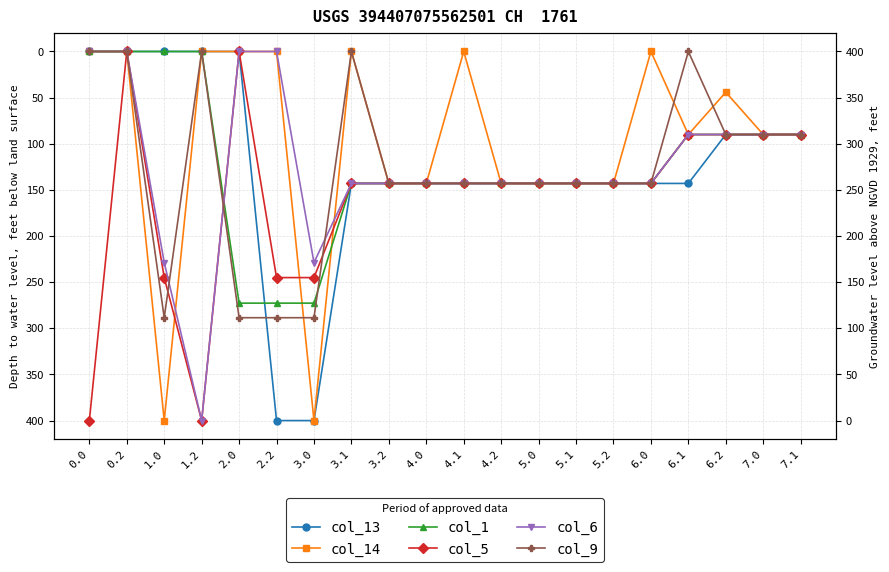

True or false: col_5 has a value of 103.4 at 2.2.

False